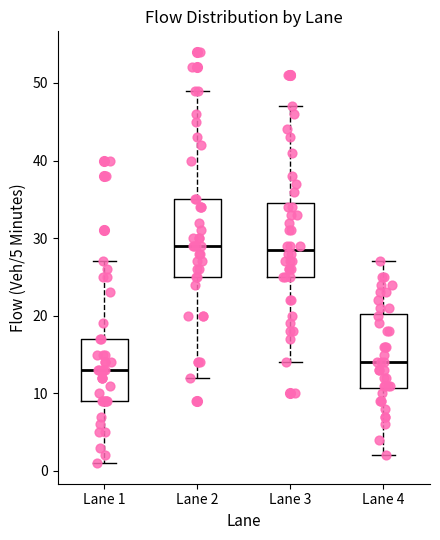

Reading left to right, read every box against the y-axis: the position of its median line, the range the box covers, and the ends of its whiskers. The values are not printed on the chart, so give them approximately, as read against the axis.

Lane 1: median 13, box 9 to 17, whiskers 1 to 27
Lane 2: median 29, box 25 to 35, whiskers 12 to 49
Lane 3: median 29, box 25 to 35, whiskers 14 to 47
Lane 4: median 14, box 11 to 20, whiskers 2 to 27